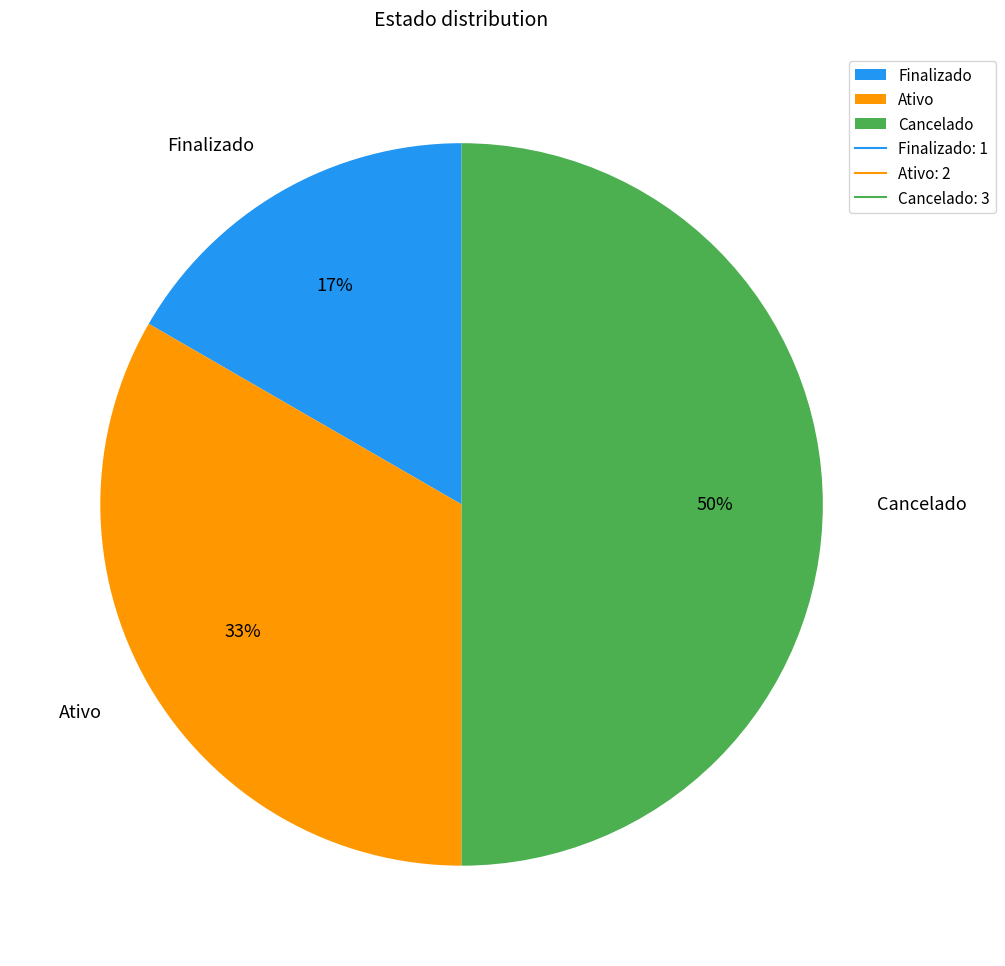

Which slice is the smallest?

Finalizado